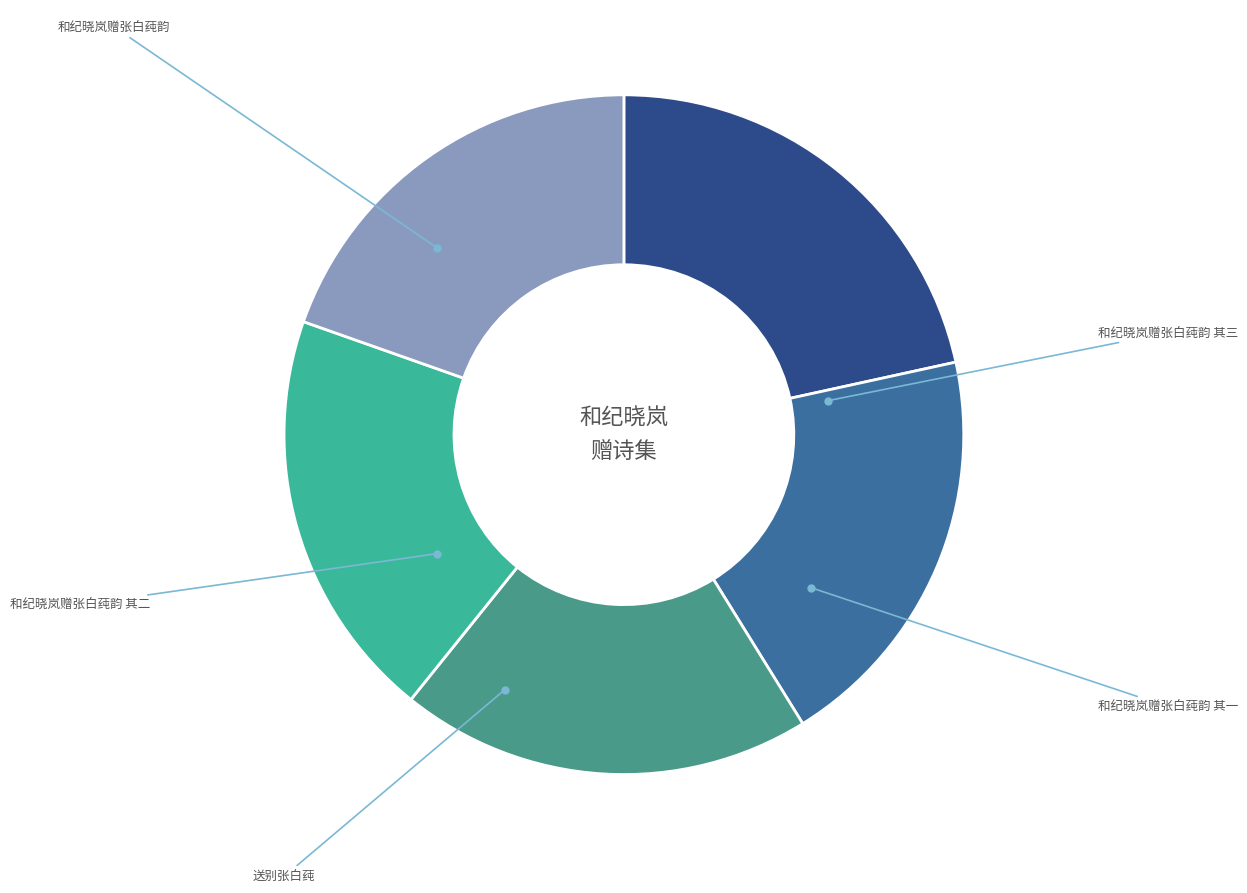

Rank the categories by value from highest to lowest.

和纪晓岚赠张白莼韵, 送别张白莼, 和纪晓岚赠张白莼韵 其三, 和纪晓岚赠张白莼韵 其二, 和纪晓岚赠张白莼韵 其一